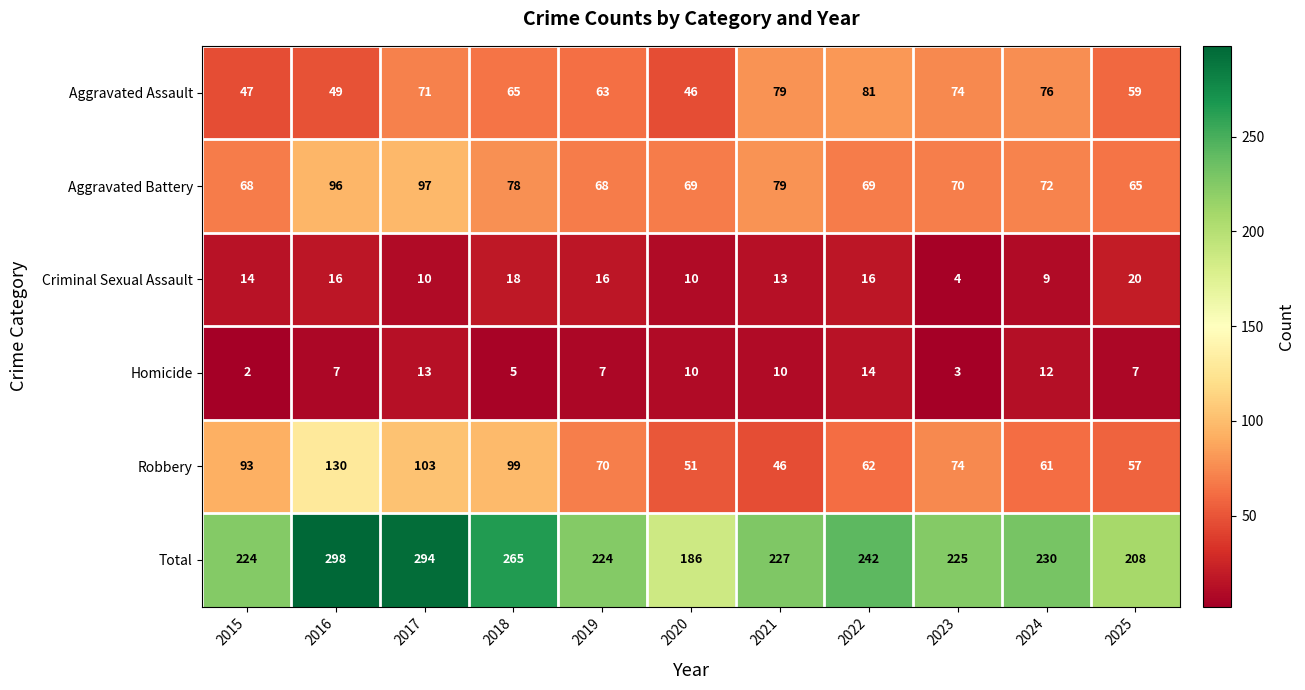

At which category is the sum across all series the highest?

2016